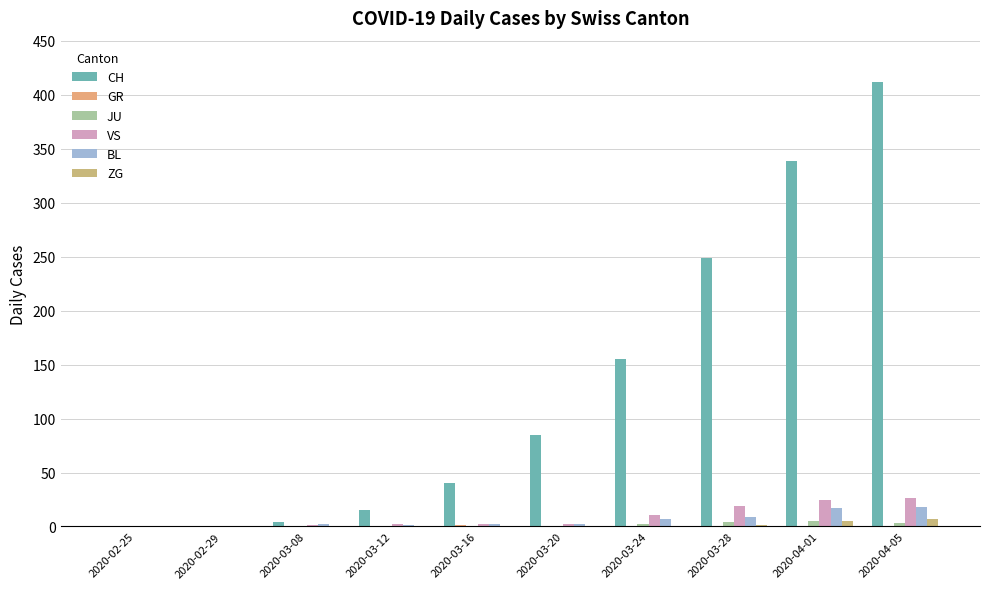

True or false: VS has a value of 0 at 2020-02-25.

True